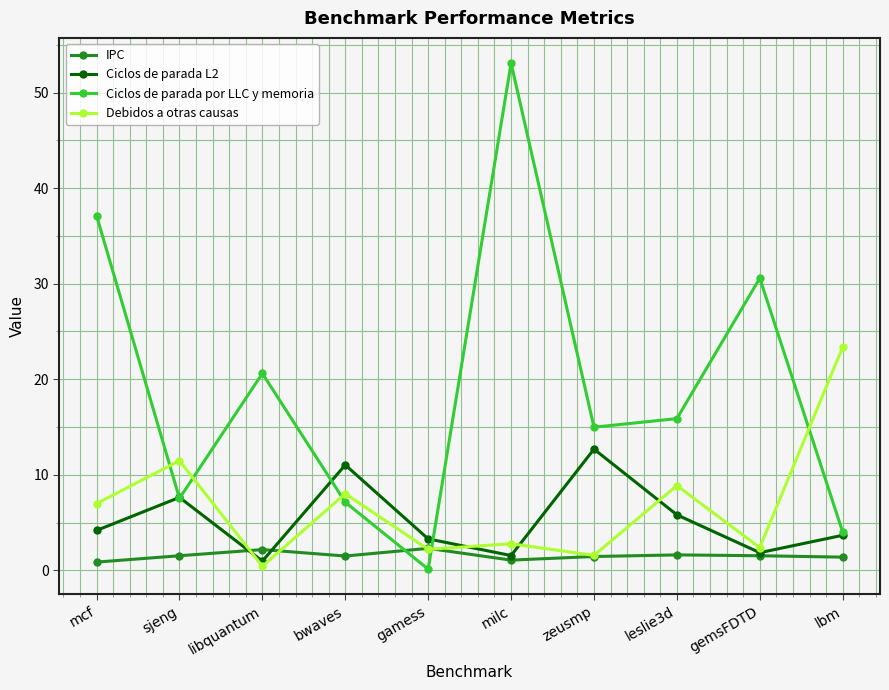

Count the number of data series in this chart.

4